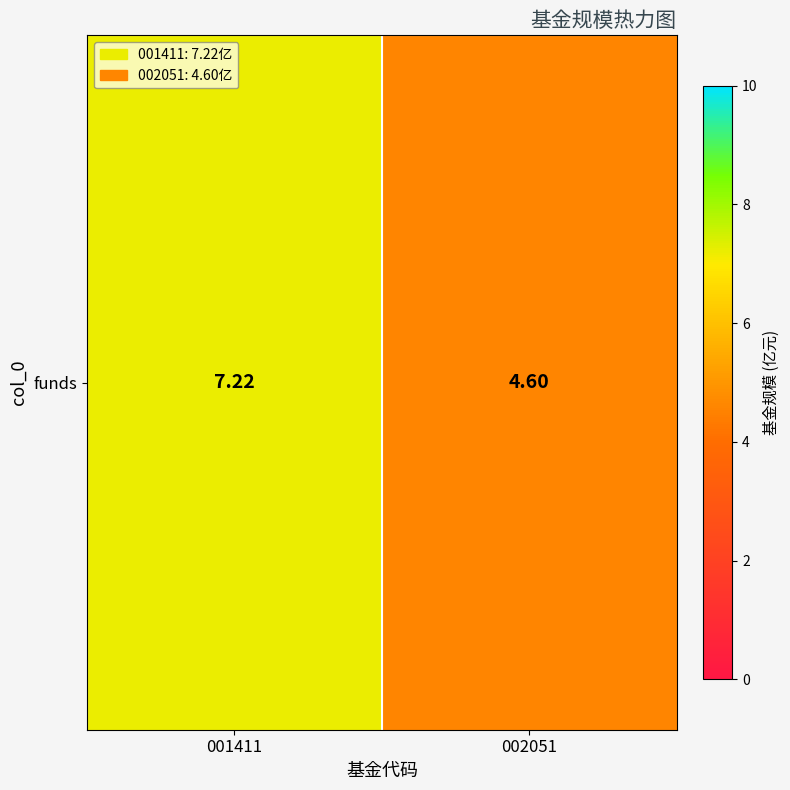

Read the value at 002051.

4.6